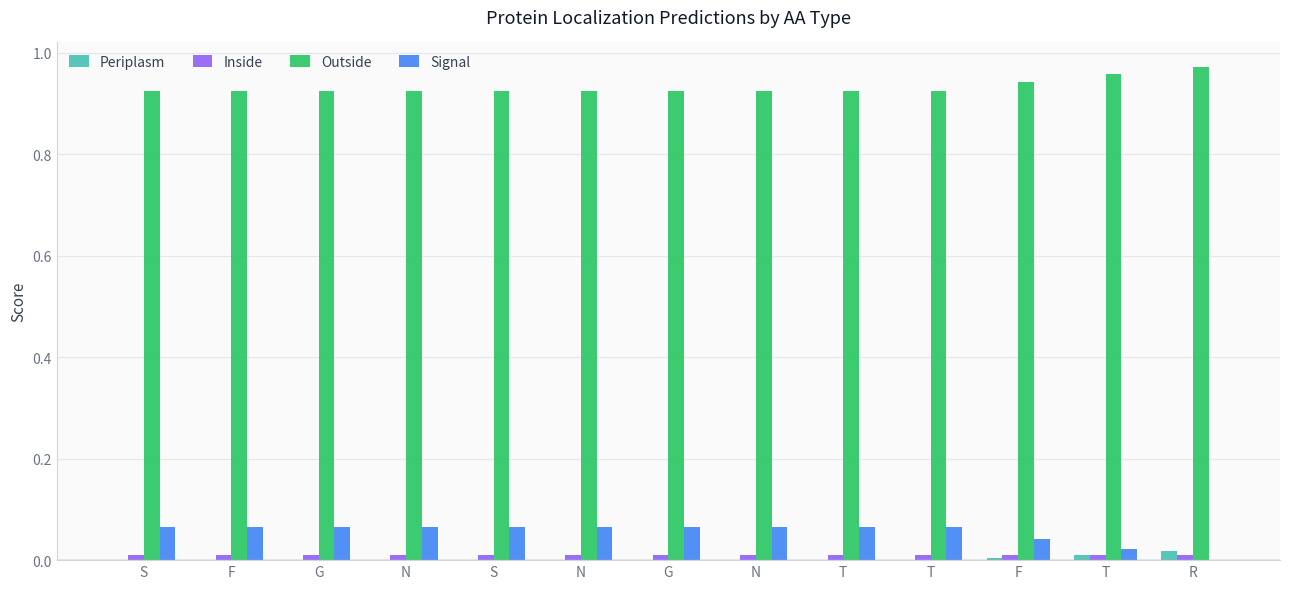

What are all the series names shown in the legend?

Periplasm, Inside, Outside, Signal